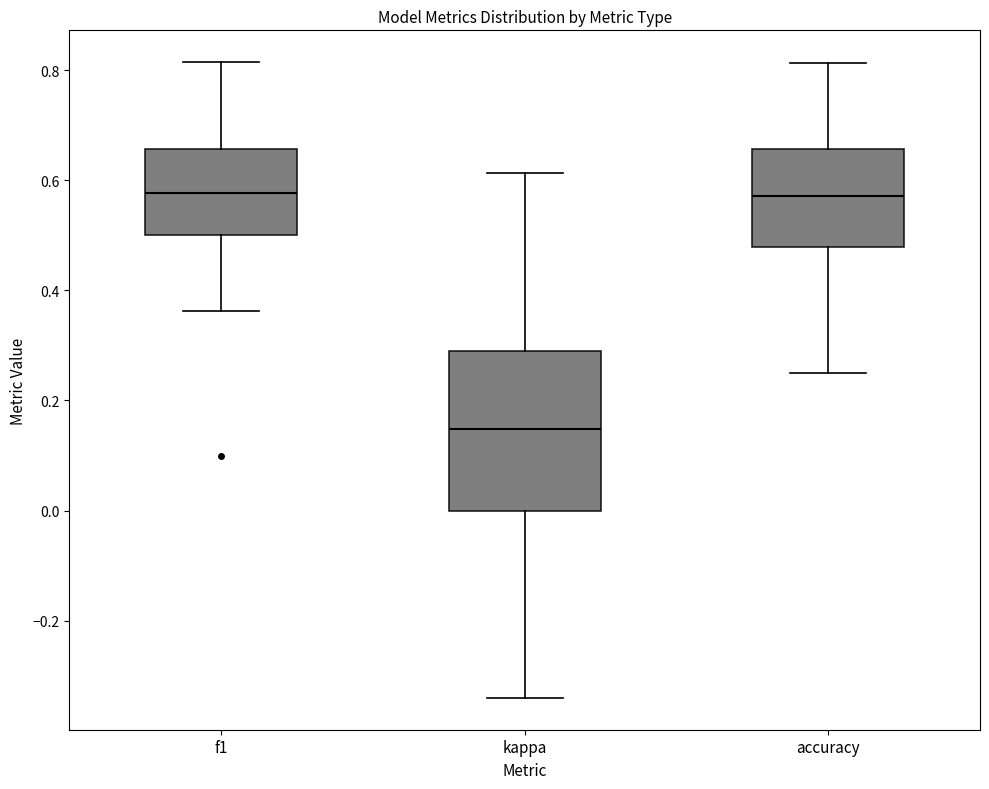

Reading left to right, transcribe this box plot: for each box, give where its median line is, the range the box spans, and where its two whiskers end, as read against the y-axis. The values are not printed on the chart, so give them approximately, as read against the axis.

f1: median 0.58, box 0.50 to 0.66, whiskers 0.36 to 0.82
kappa: median 0.14, box 0.00 to 0.28, whiskers -0.34 to 0.62
accuracy: median 0.58, box 0.48 to 0.66, whiskers 0.26 to 0.82